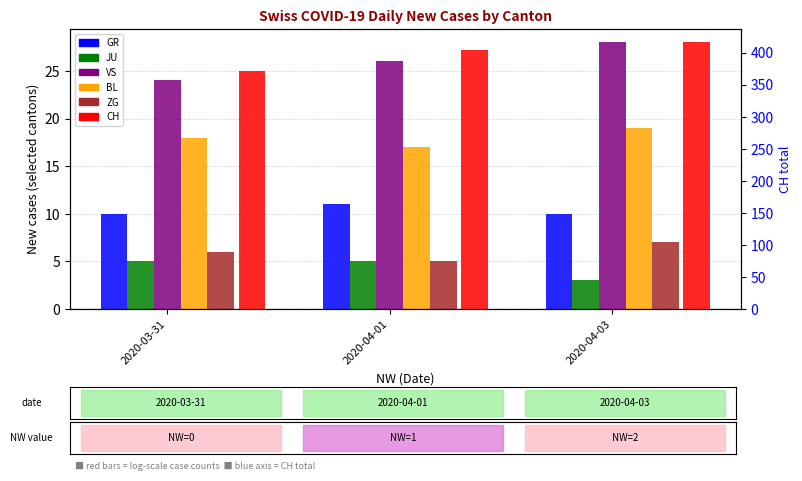

At how many categories does at least one series exceed 108?

3